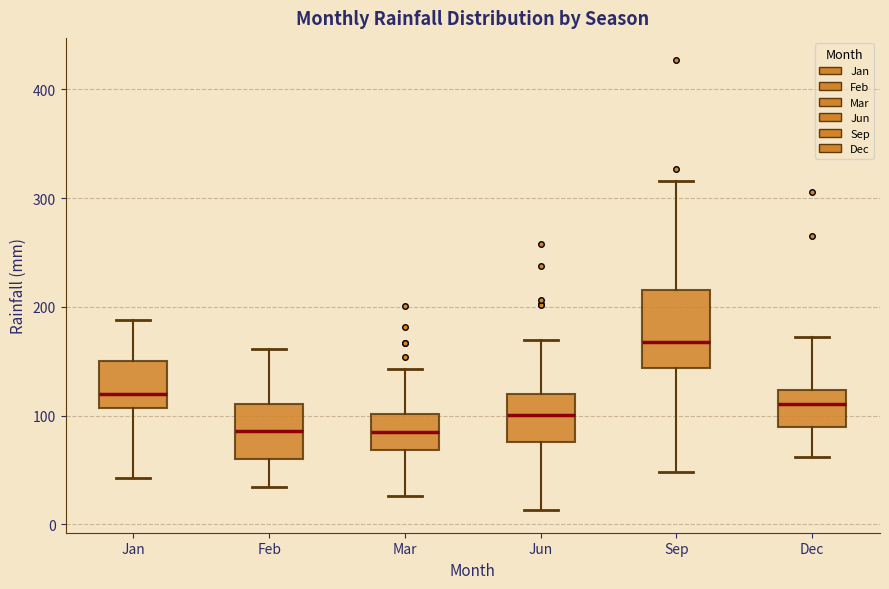

Comparing the boxes themselves (not the whiskers), which one is the tallest?

Sep